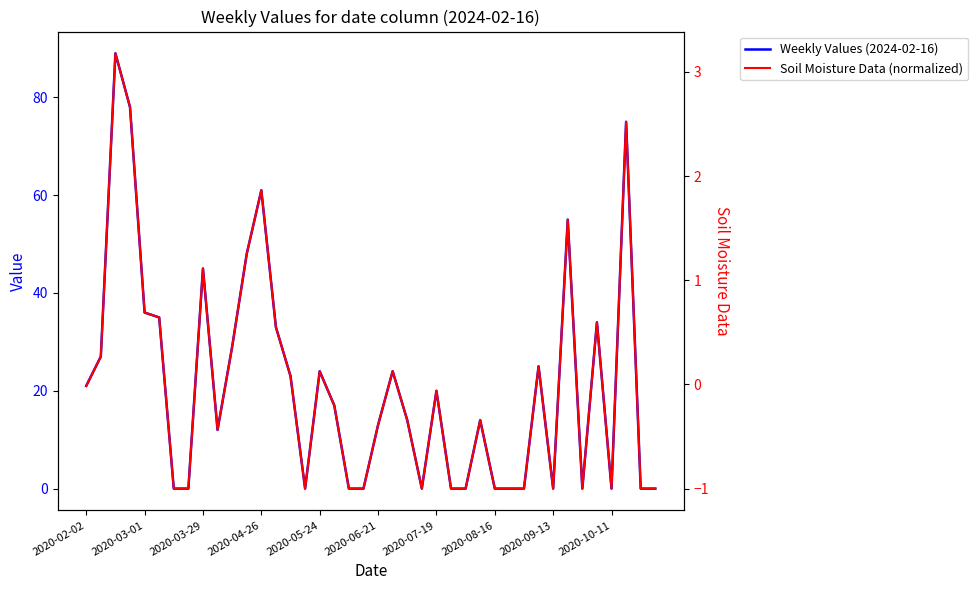

The value of Weekly Values (2024-02-16) at 2020-10-11 is 55. True or false?

False